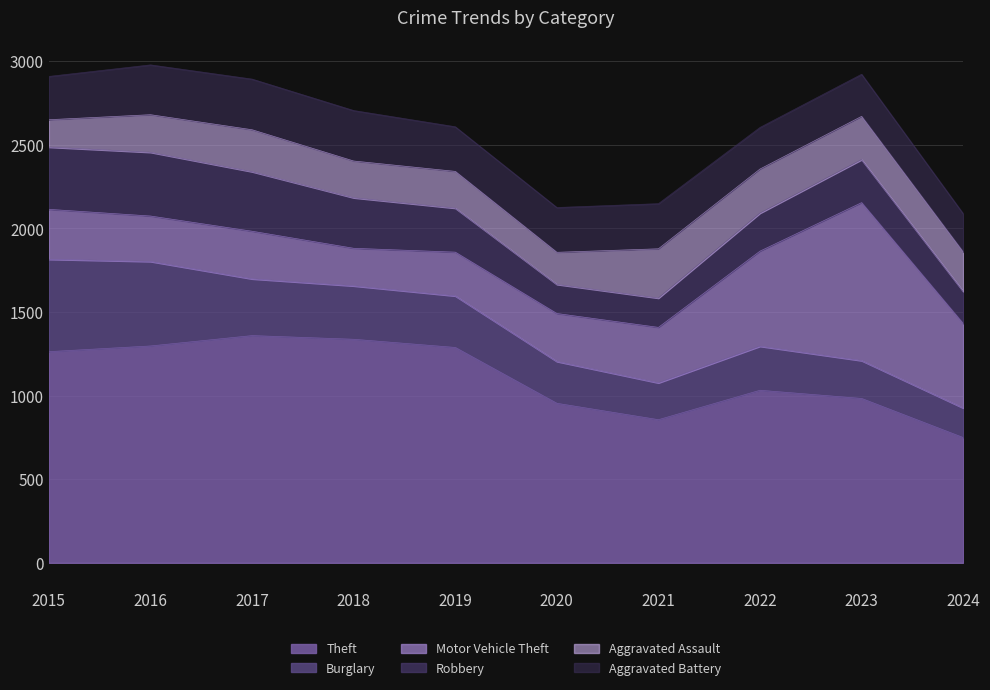

The Burglary series shows 338 at 2020. True or false?

False